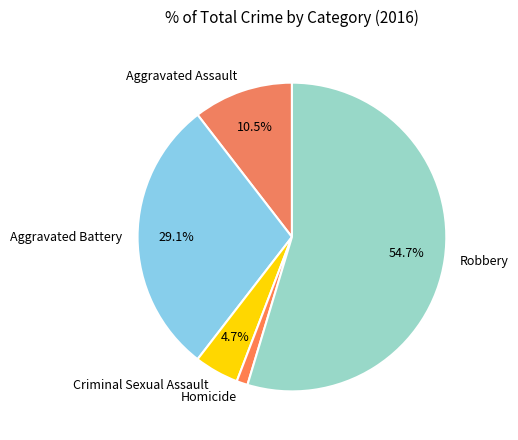

To the nearest percent, what is the combined percentage of Robbery and Homicide?

56%